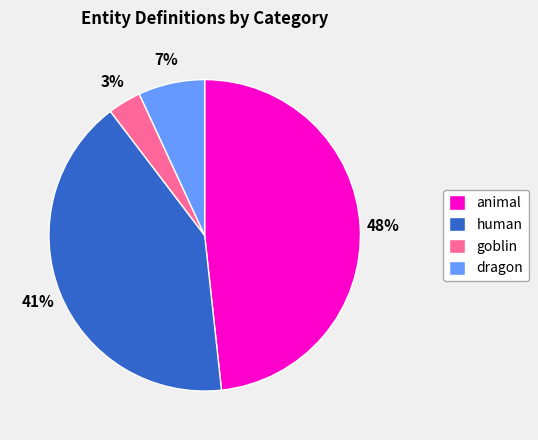

To the nearest percent, what is the average slice percentage?

25%